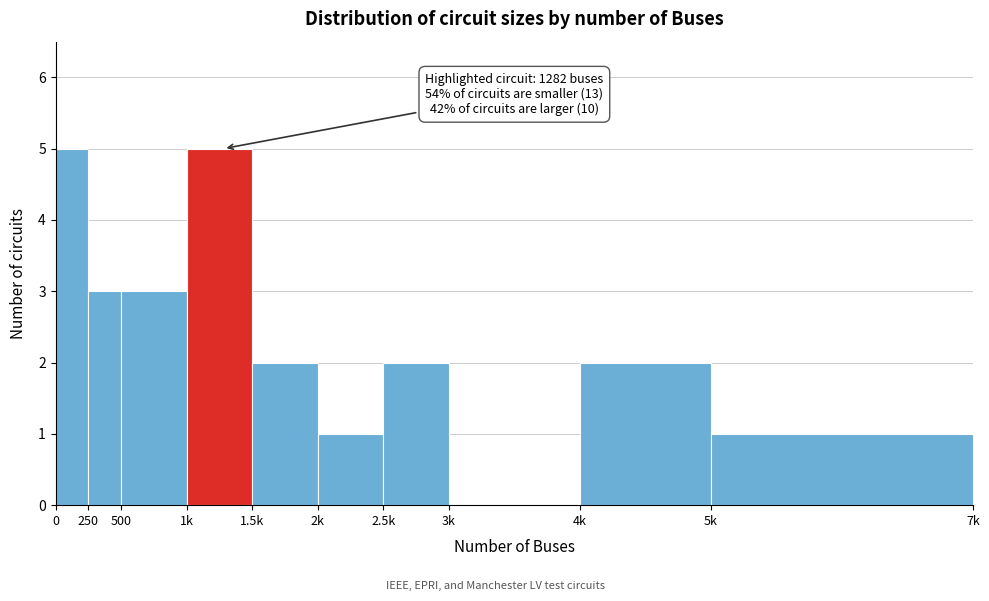

Reading left to right, transcribe all the data shown in this chart.

0=5	250=3	500=3	1k=5	1.5k=2	2k=1	2.5k=2	3k=0	4k=2	5k=1